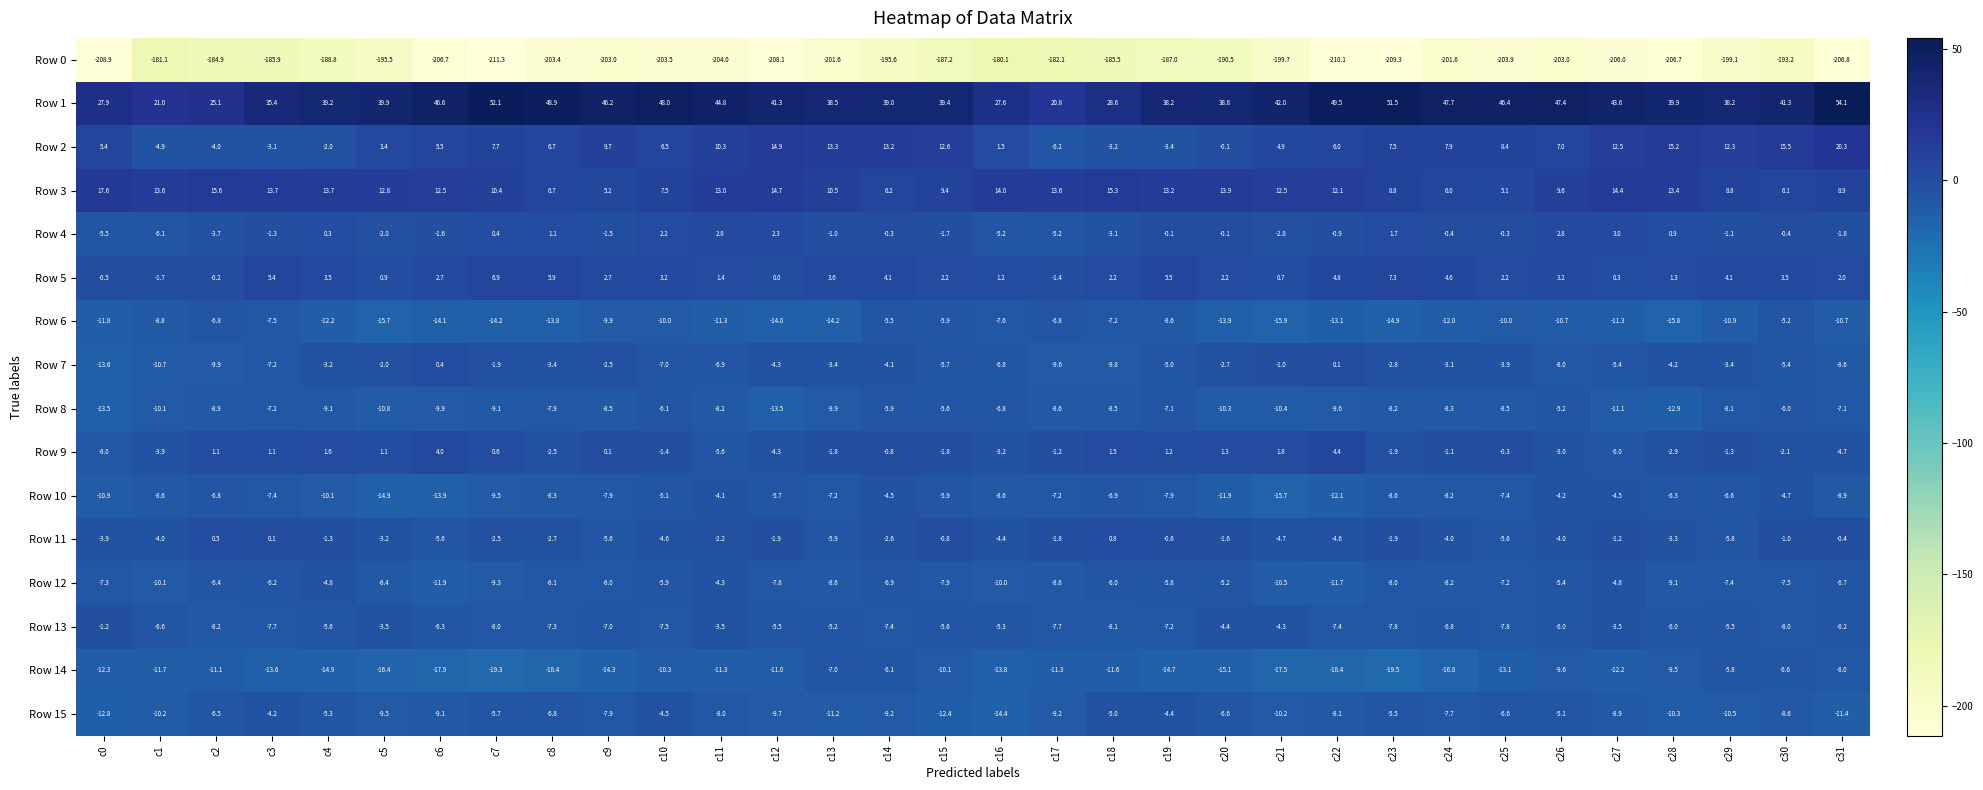

What is the lowest value of the Row 12 series?

-11.9